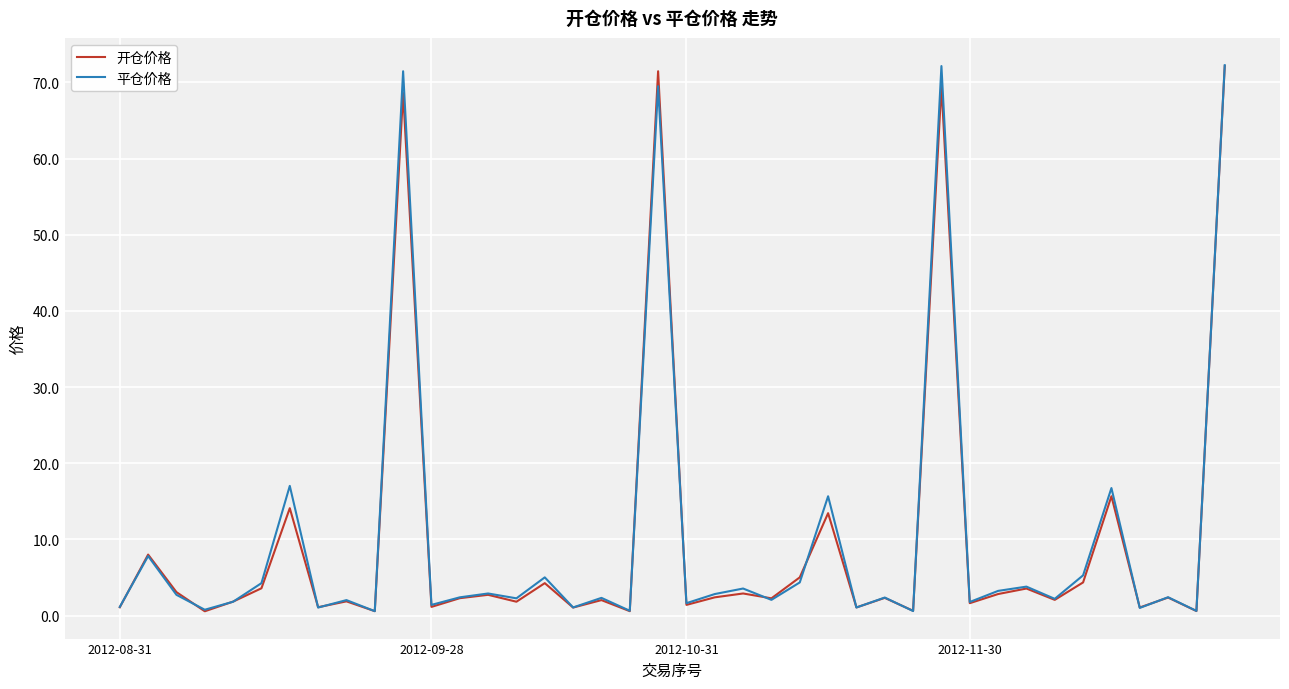

What is the difference between the maximum and minimum values in the 平仓价格 series?

71.7